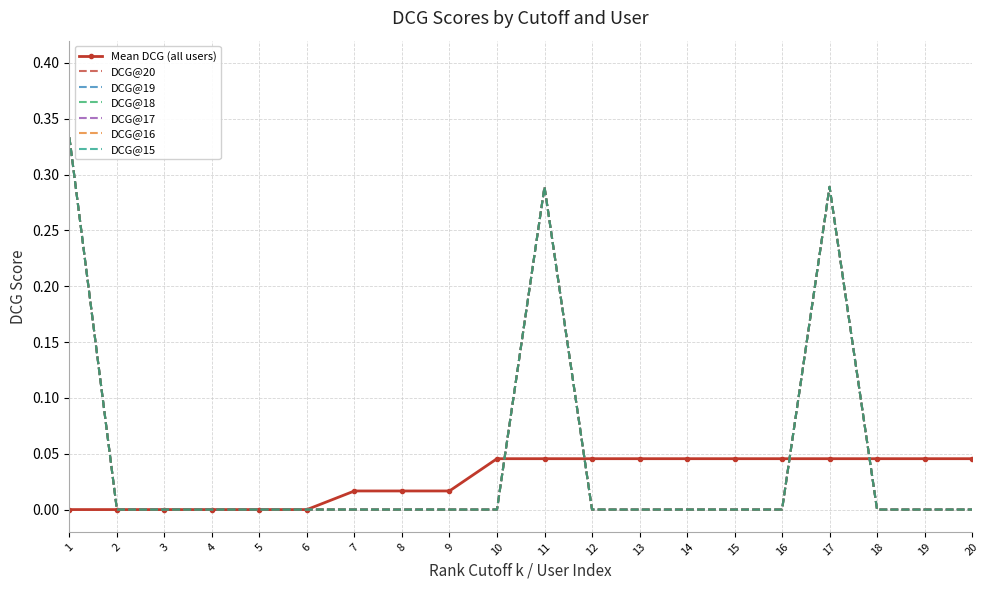

How many categories are shown in the chart?

20